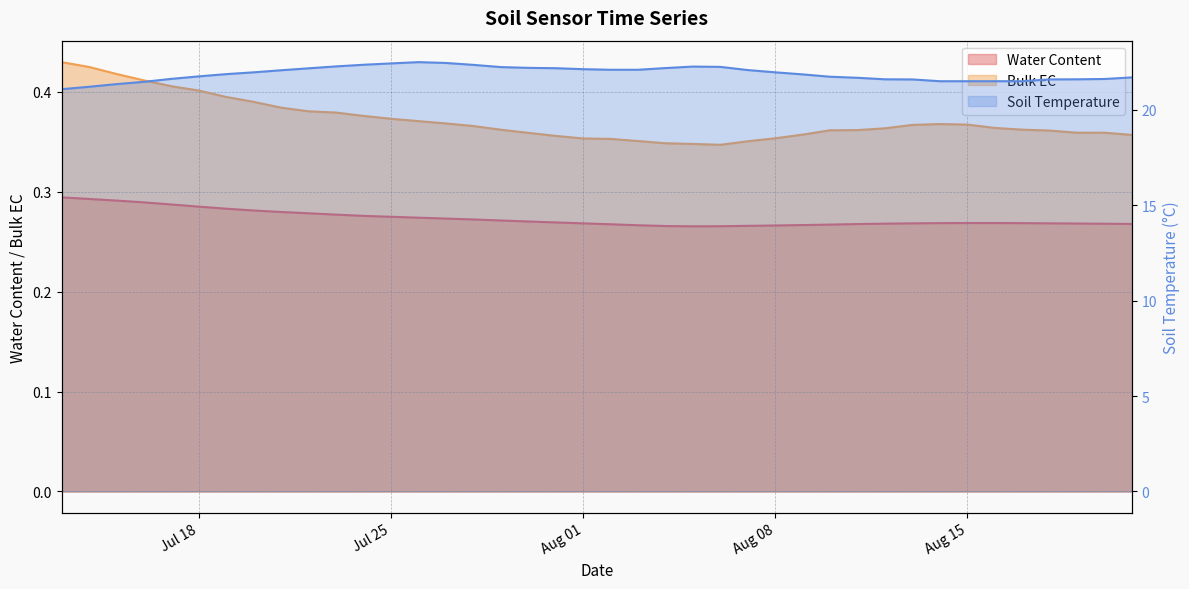

True or false: Bulk EC and Soil Temperature cross at least once.

False